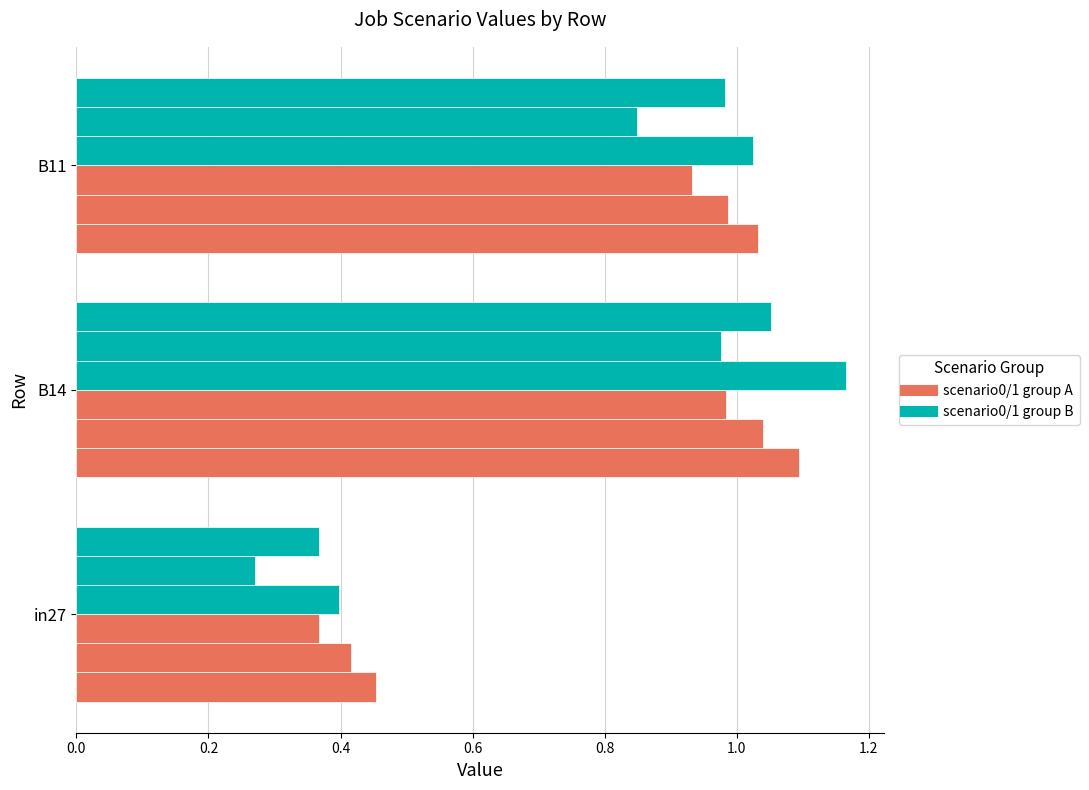

How many distinct data groups are displayed?

6